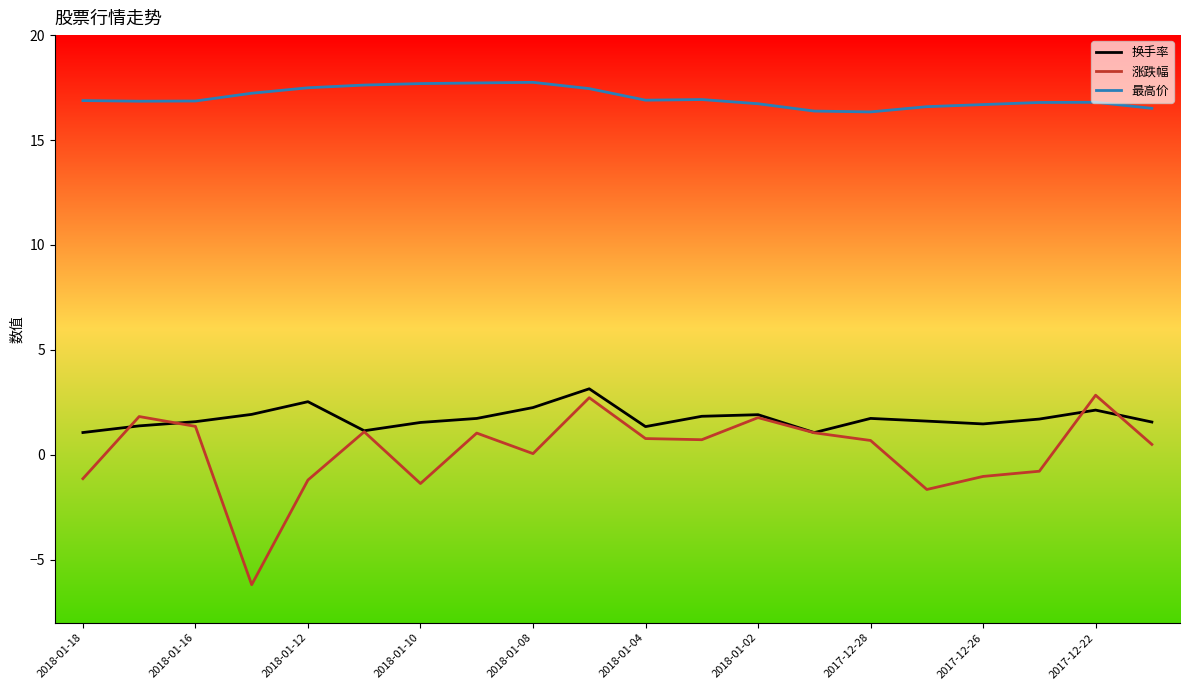

What is the minimum value shown in the chart?

-6.2